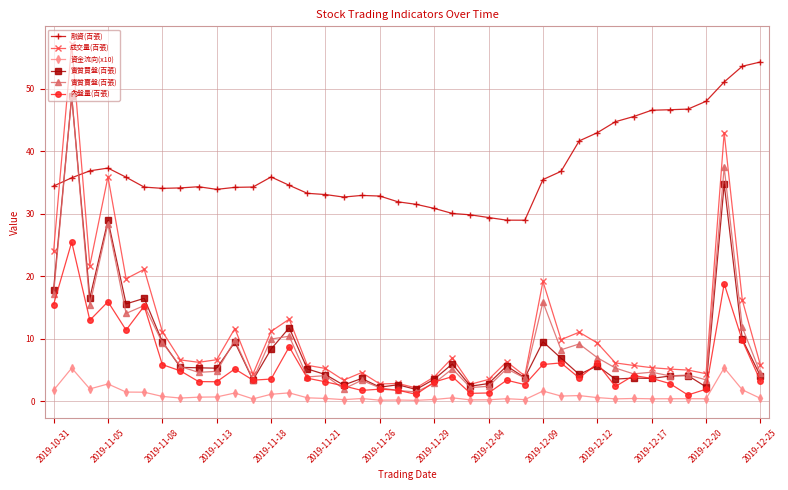

True or false: 資金流向(x10) has more than 1 points higher than both neighbors.

True